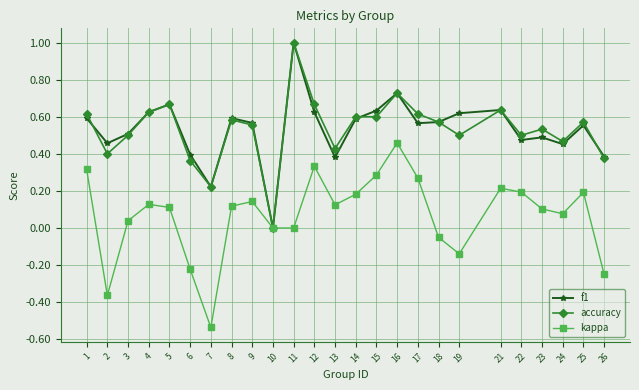

At which label does accuracy reach its peak?

11